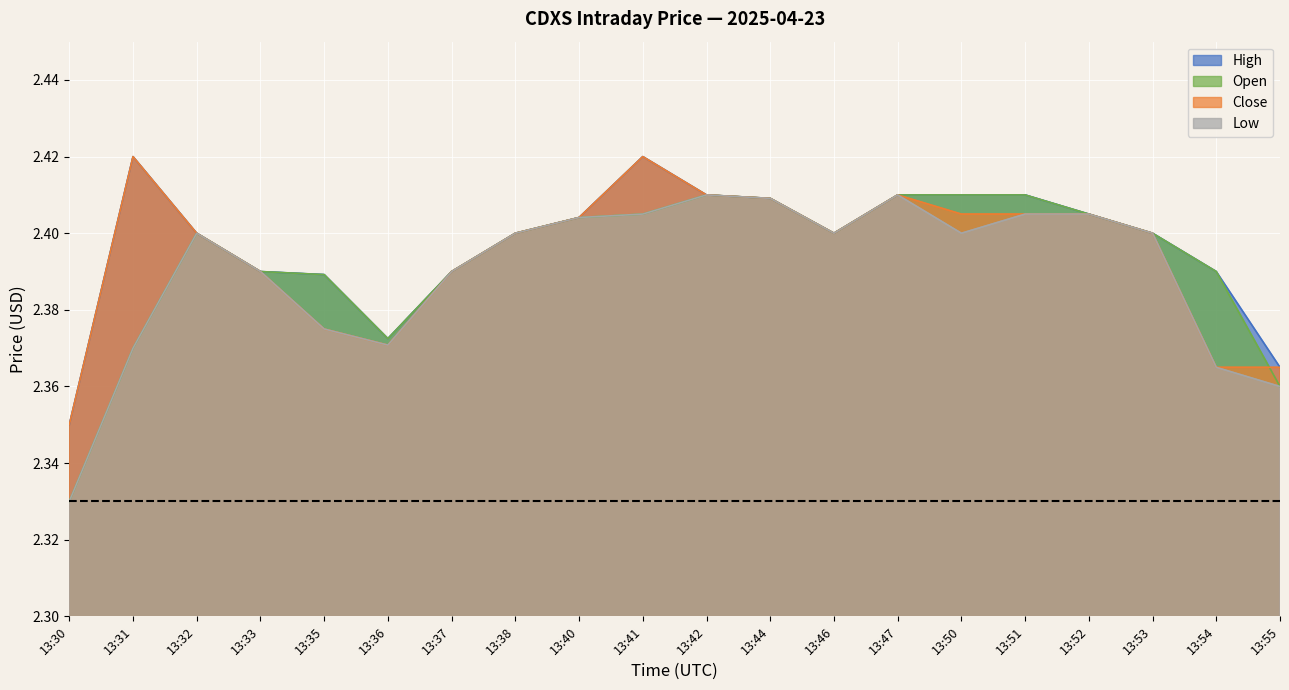

How many interior local valleys does the Open series have?

2